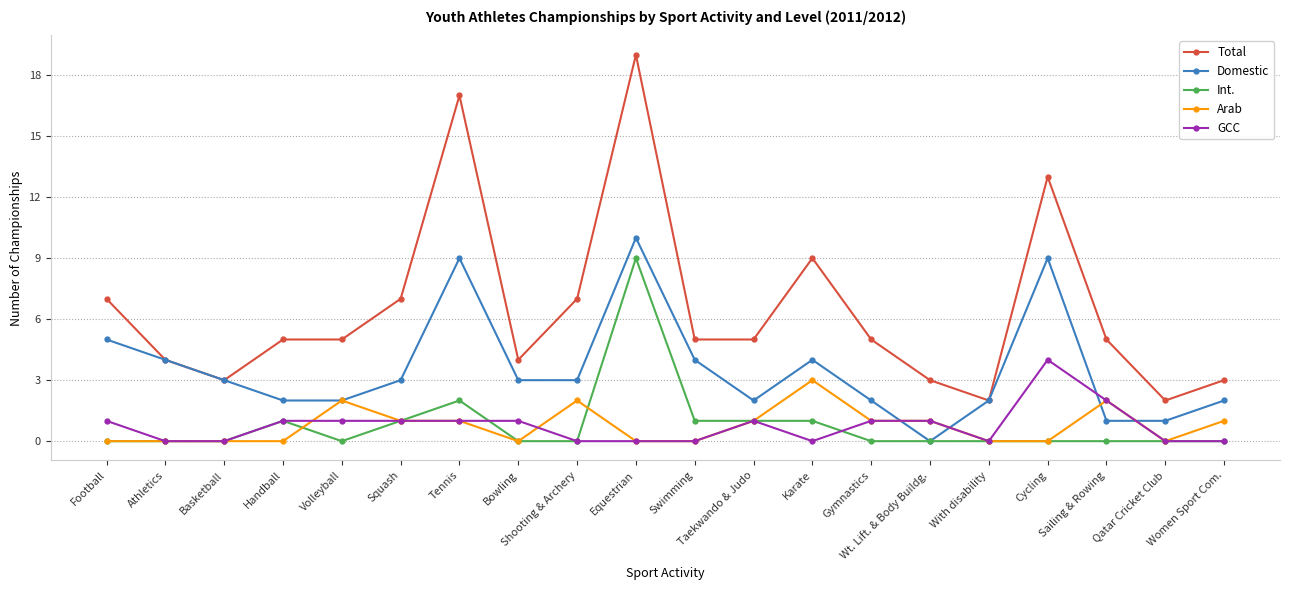

At which category is the sum across all series the highest?

Equestrian